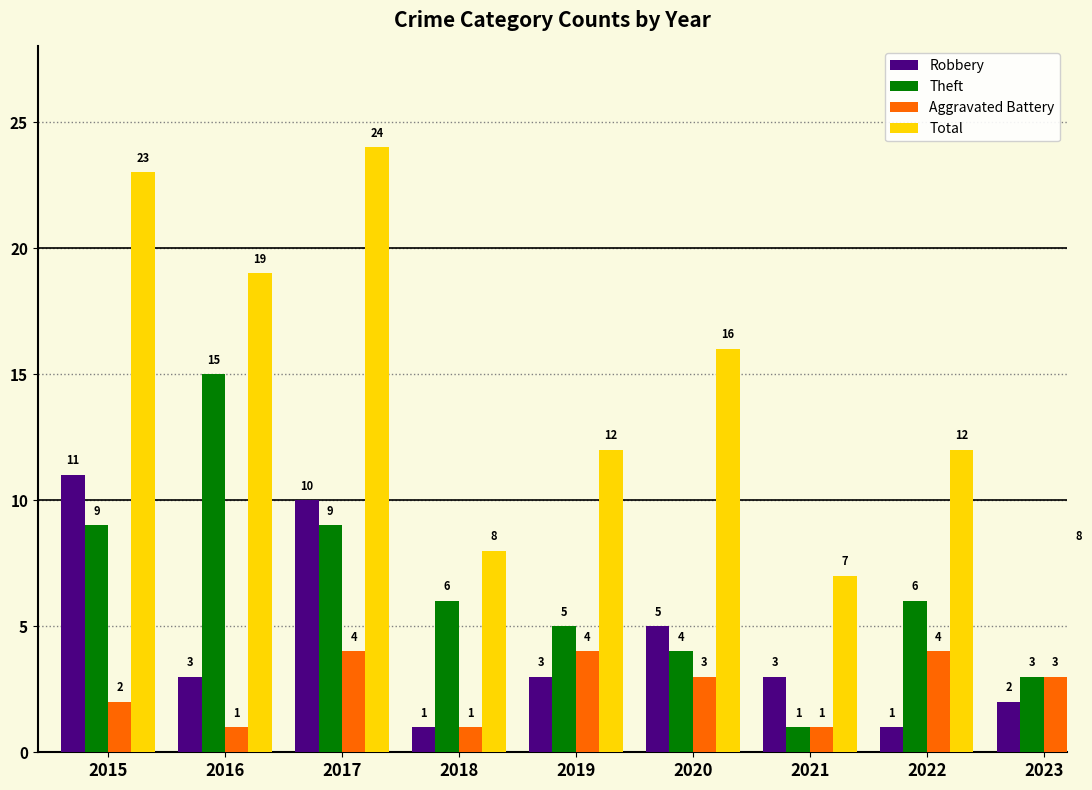

Which series has the largest range (max minus min)?

Total